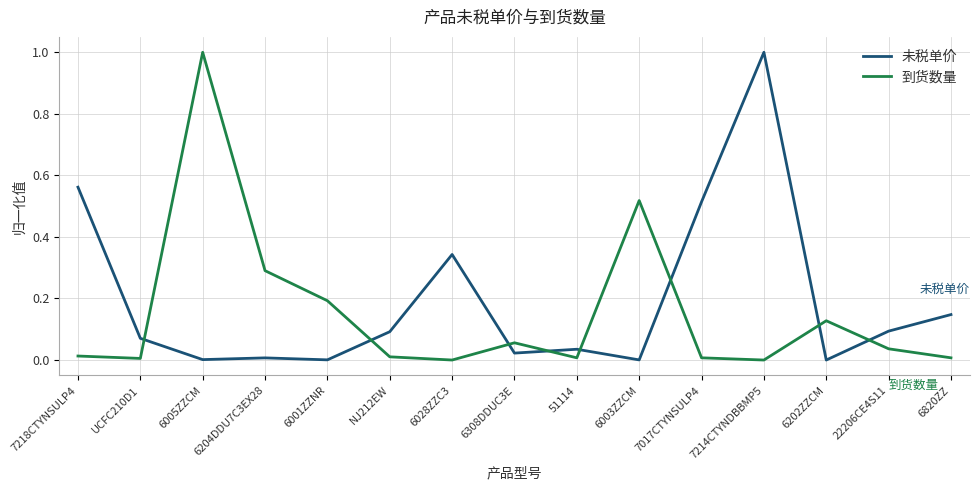

Which series changed the most between 6003ZZCM and 6820ZZ?

到货数量